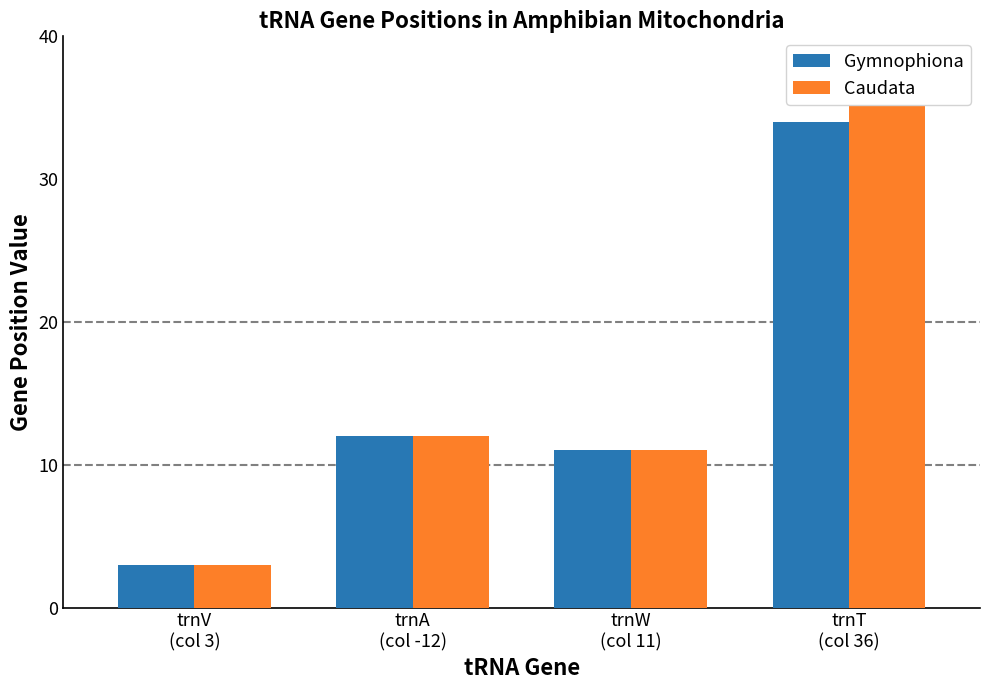

How many categories are shown in the chart?

4